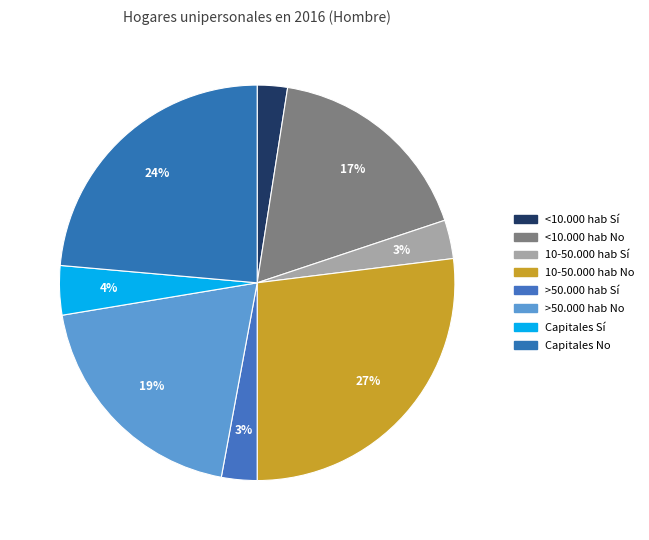

Is there any slice that represents more than half of the pie?

No